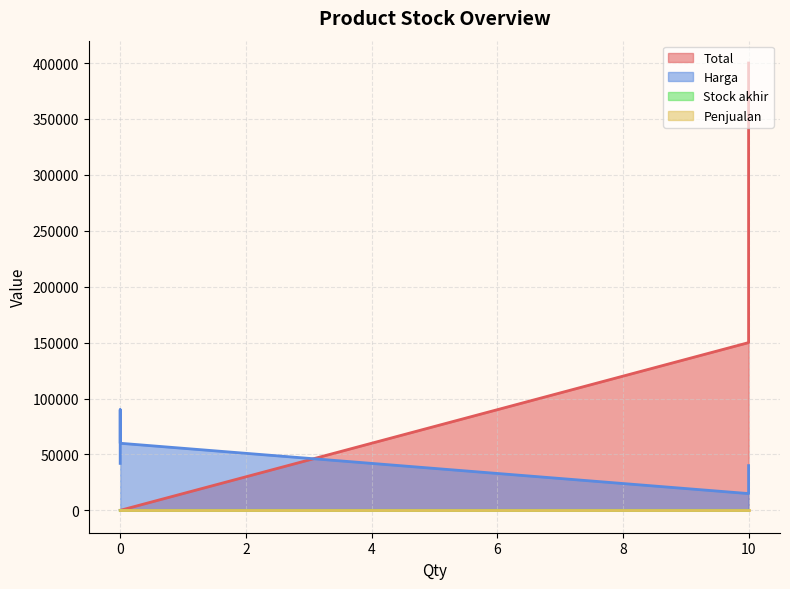

At which category does Harga reach its first local valley?

10